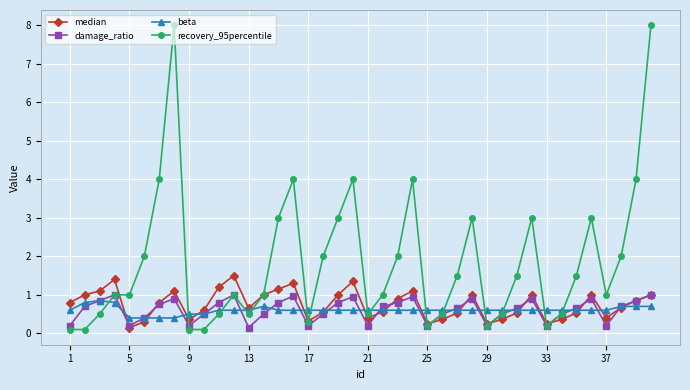

Which series has the widest spread of values?

recovery_95percentile